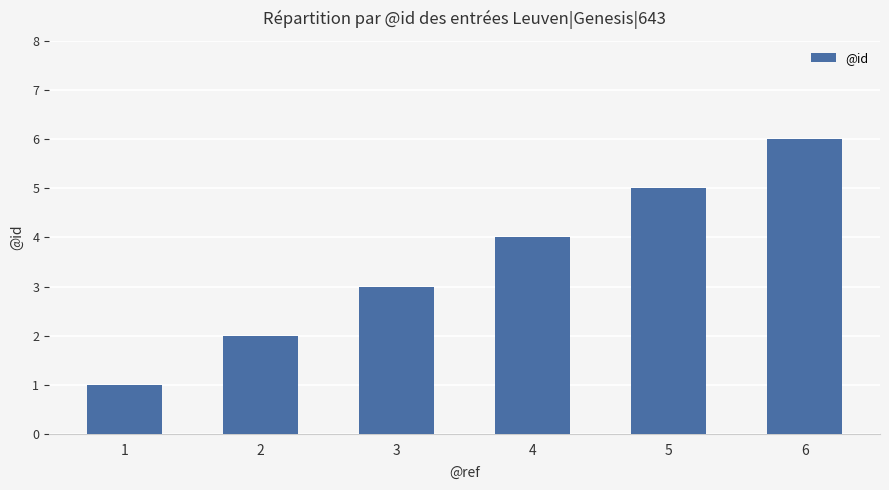

List the labels in order of value, smallest first.

1, 2, 3, 4, 5, 6